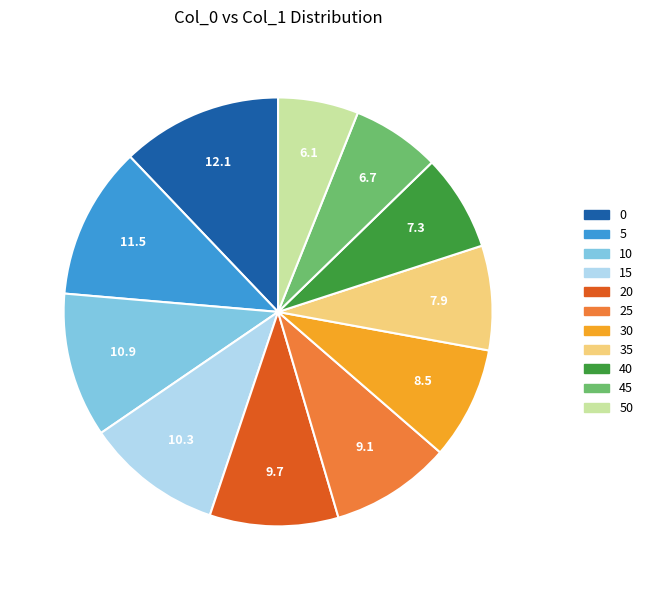

Is there any slice that represents more than half of the pie?

No